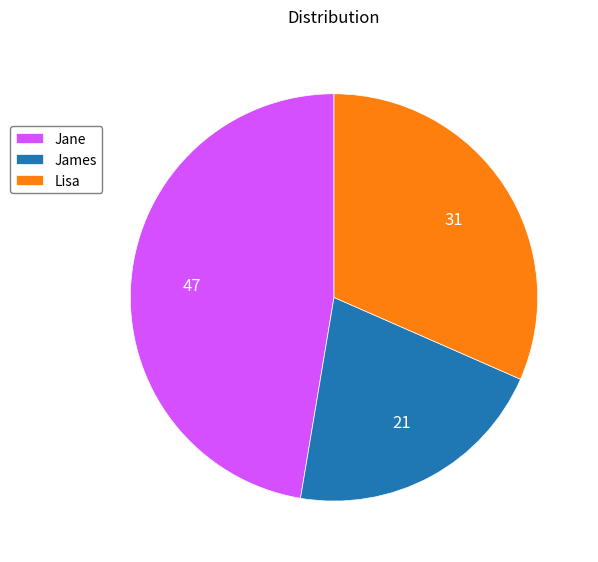

Rank the categories by value from lowest to highest.

James, Lisa, Jane